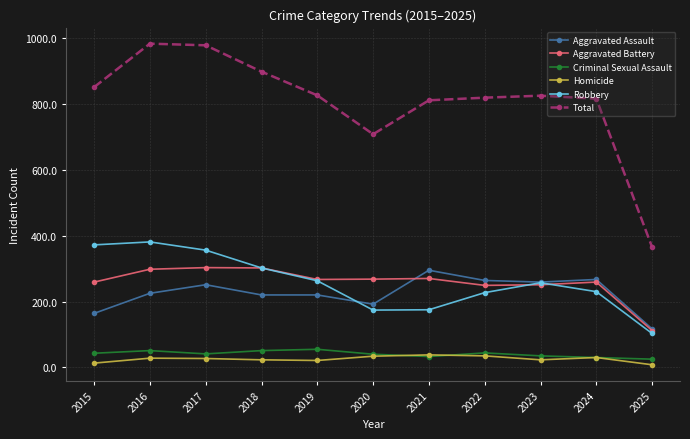

True or false: Aggravated Assault and Total intersect in this chart.

False